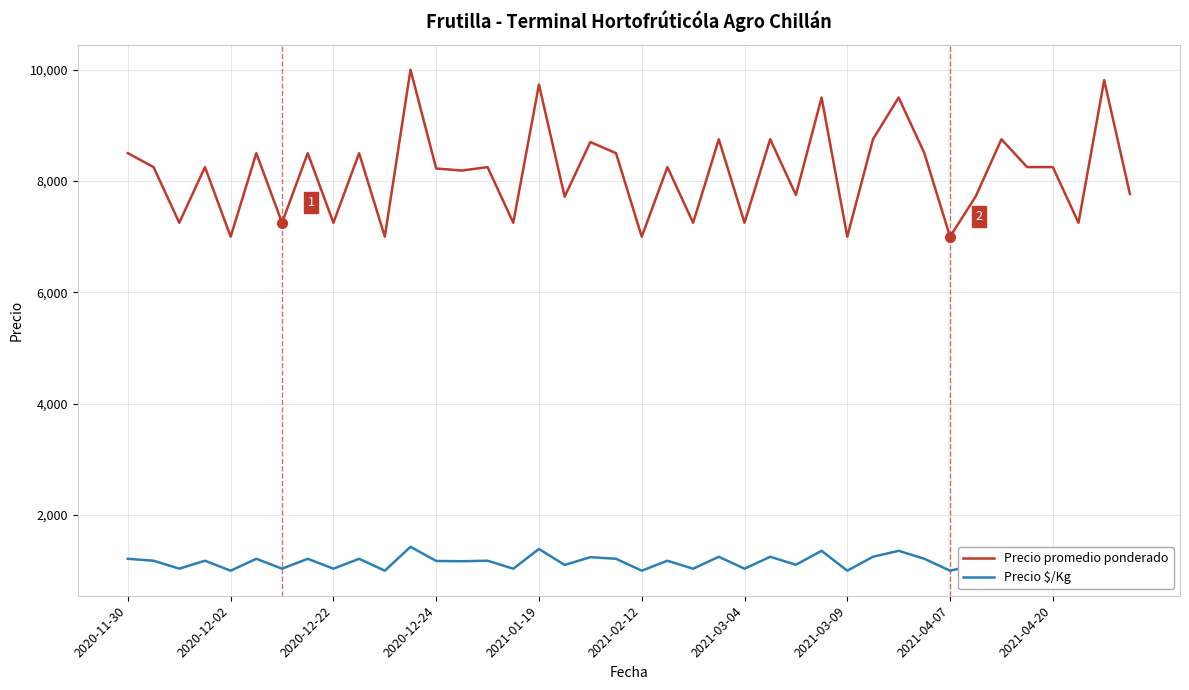

What is the difference between the maximum and minimum values in the Precio promedio ponderado series?

3000